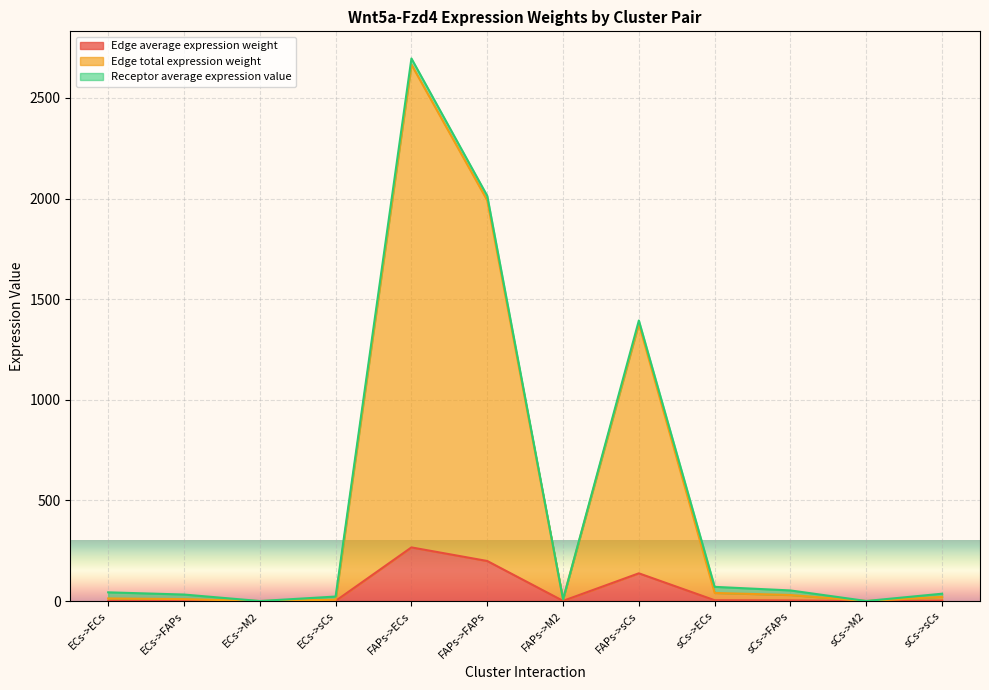

Which category has the highest value in the Edge average expression weight series?

FAPs->ECs